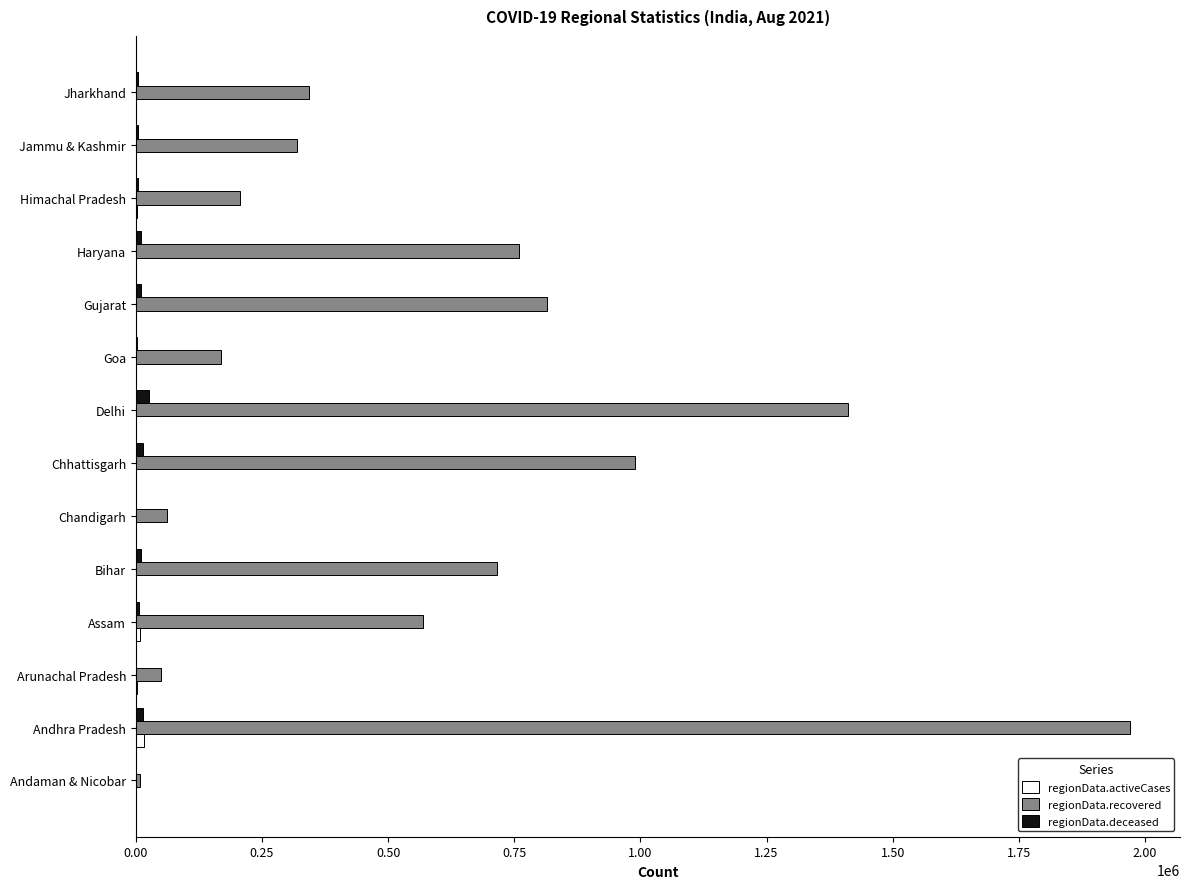

What is the sum of all regionData.deceased values?

104751